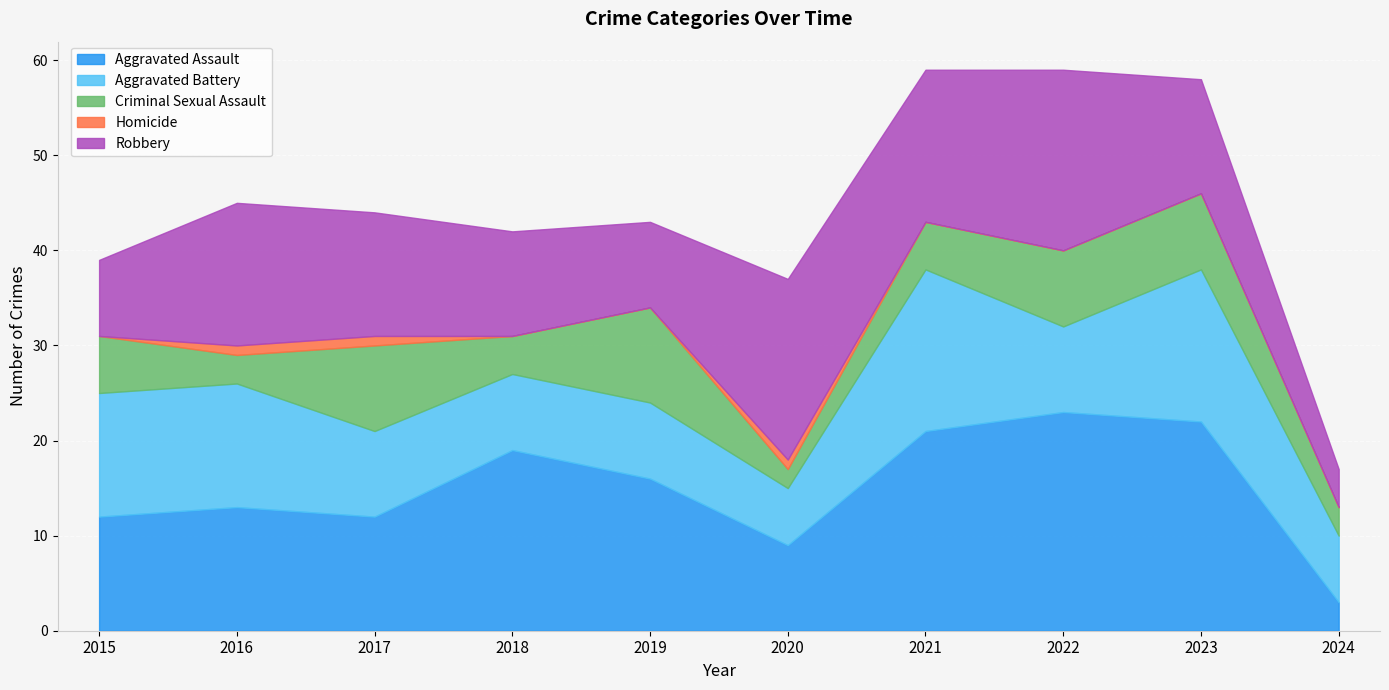

How many data points does each series have?

10